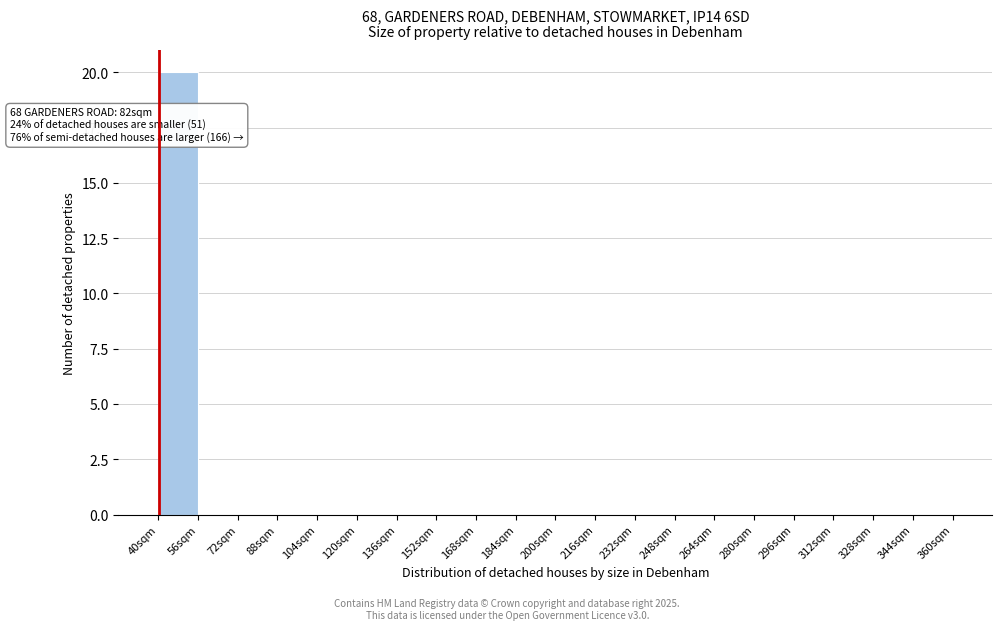

Over which range of the x-axis is the bar tallest?

40 to 56